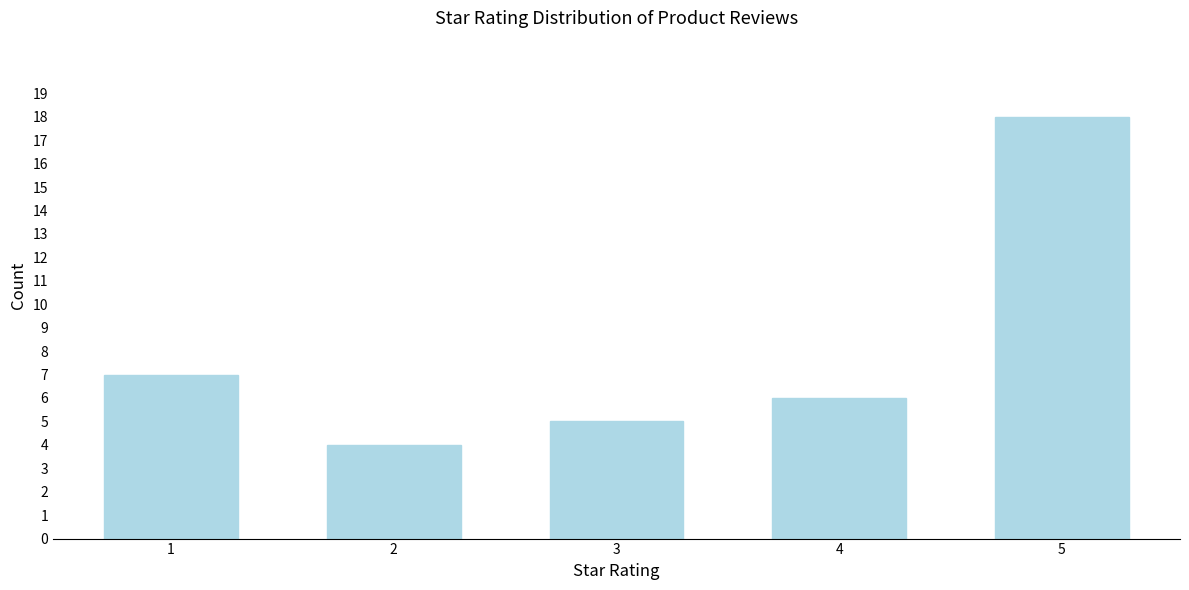

Reading right to left, what are all the values shown in this chart?

18	6	5	4	7